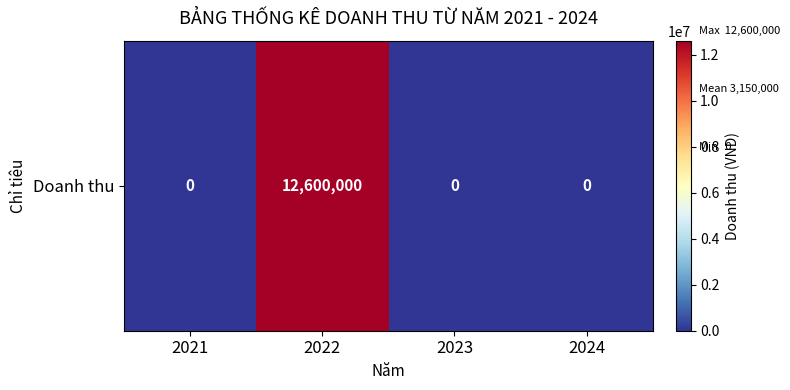

Reading left to right, list all the values displayed in this chart.

2021=0	2022=12600000	2023=0	2024=0